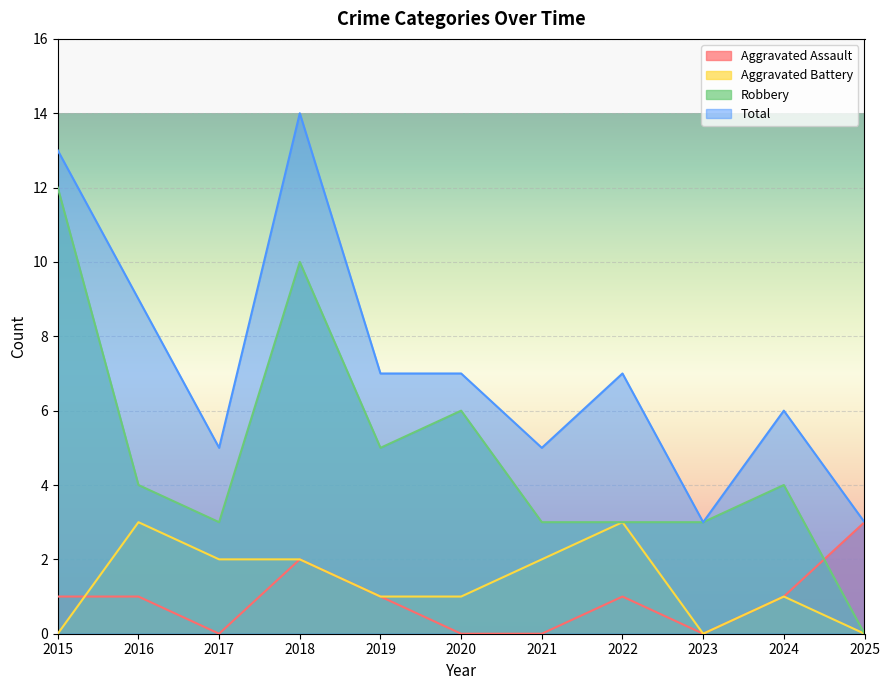

What is the greatest value displayed?

14